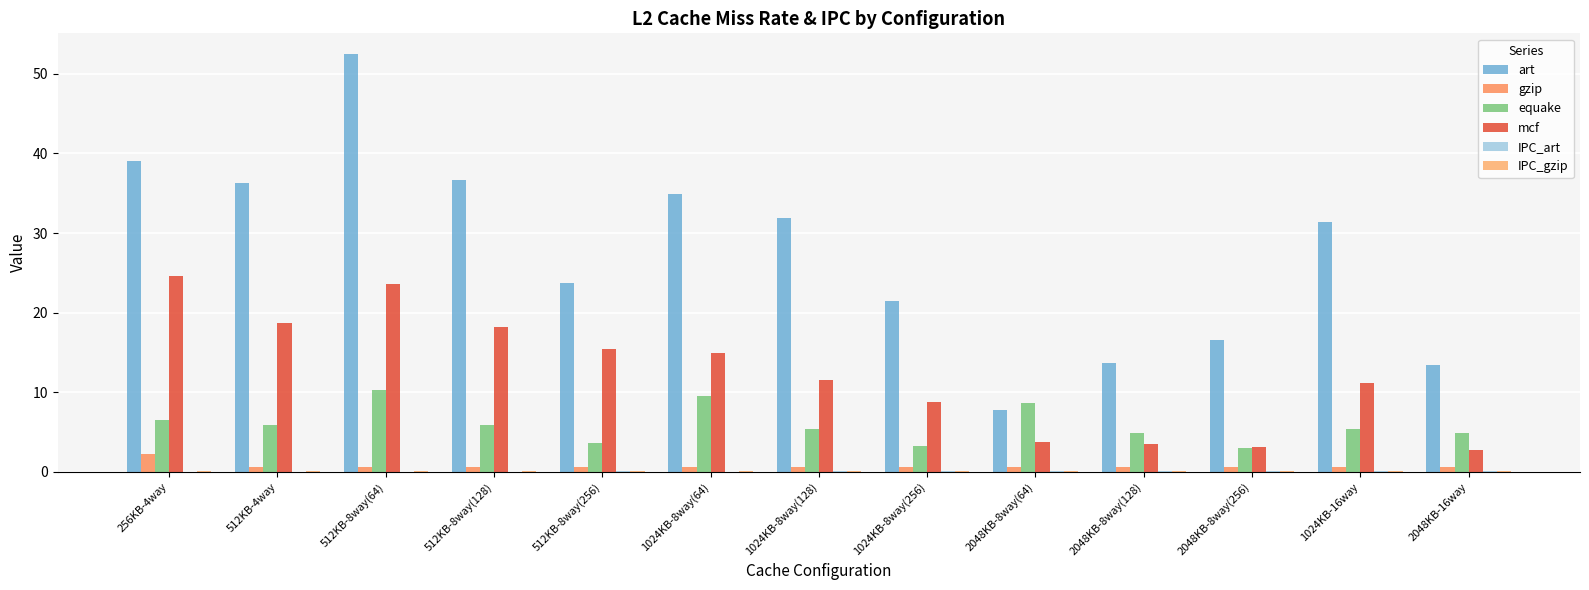

What is the label of the 8th bar from the right?

1024KB-8way(64)